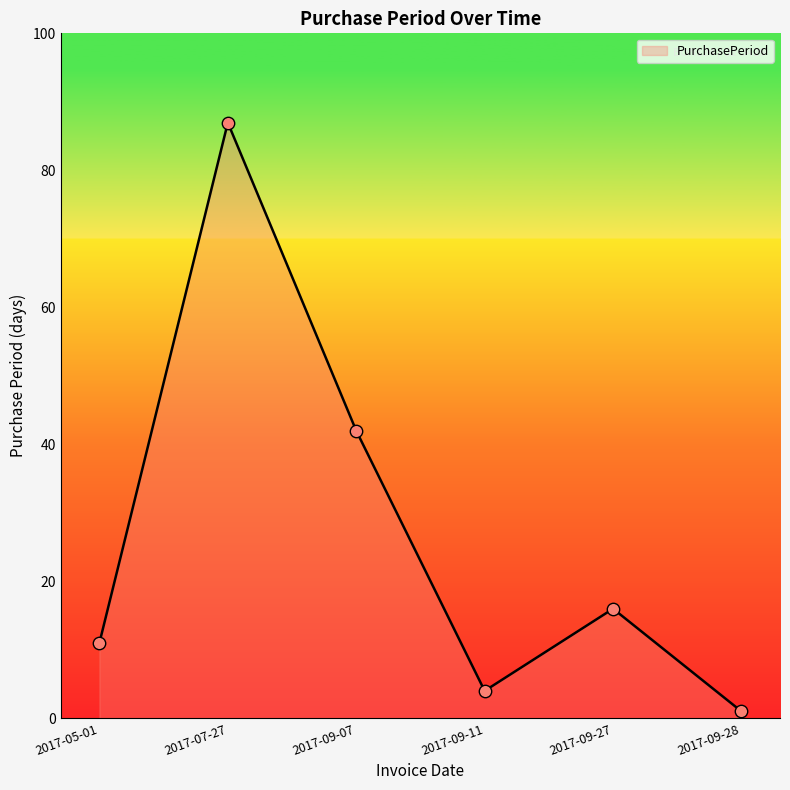

What is the change in value from 2017-07-27 to 2017-09-27?

-71